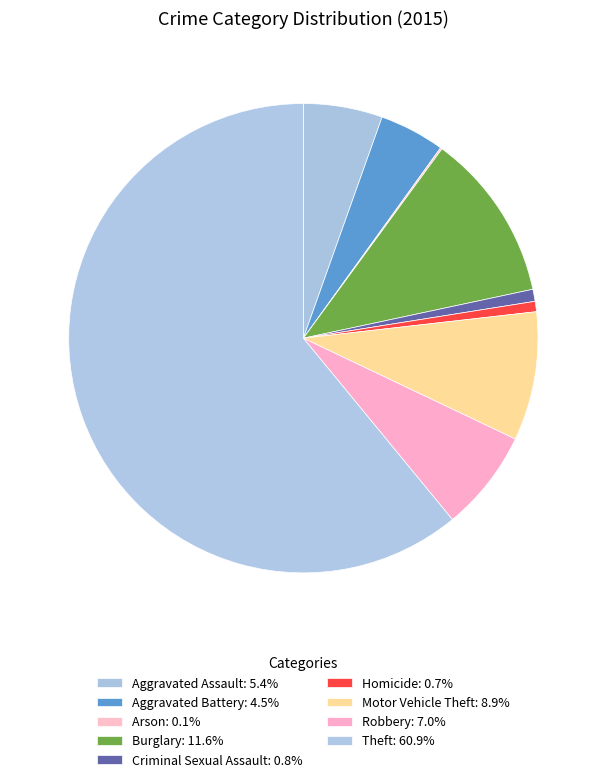

Which slice is the smallest?

Arson